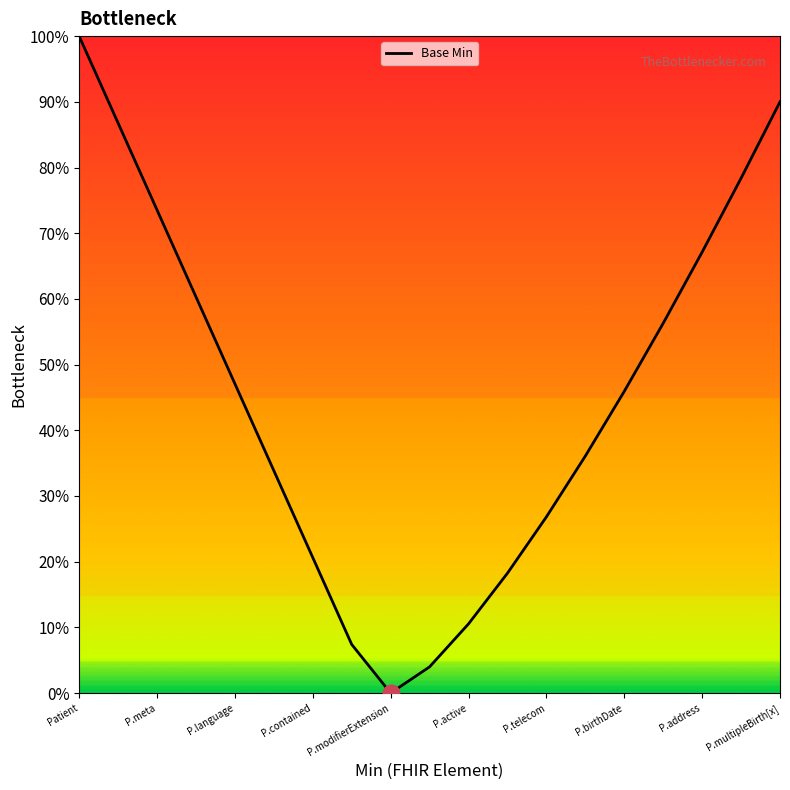

Reading right to left, what are all the values shown in this chart?

0.9	0.8	0.7	0.6	0.5	0.4	0.3	0.2	0.1	0.0	0.0	0.1	0.2	0.3	0.5	0.6	0.7	0.9	1.0